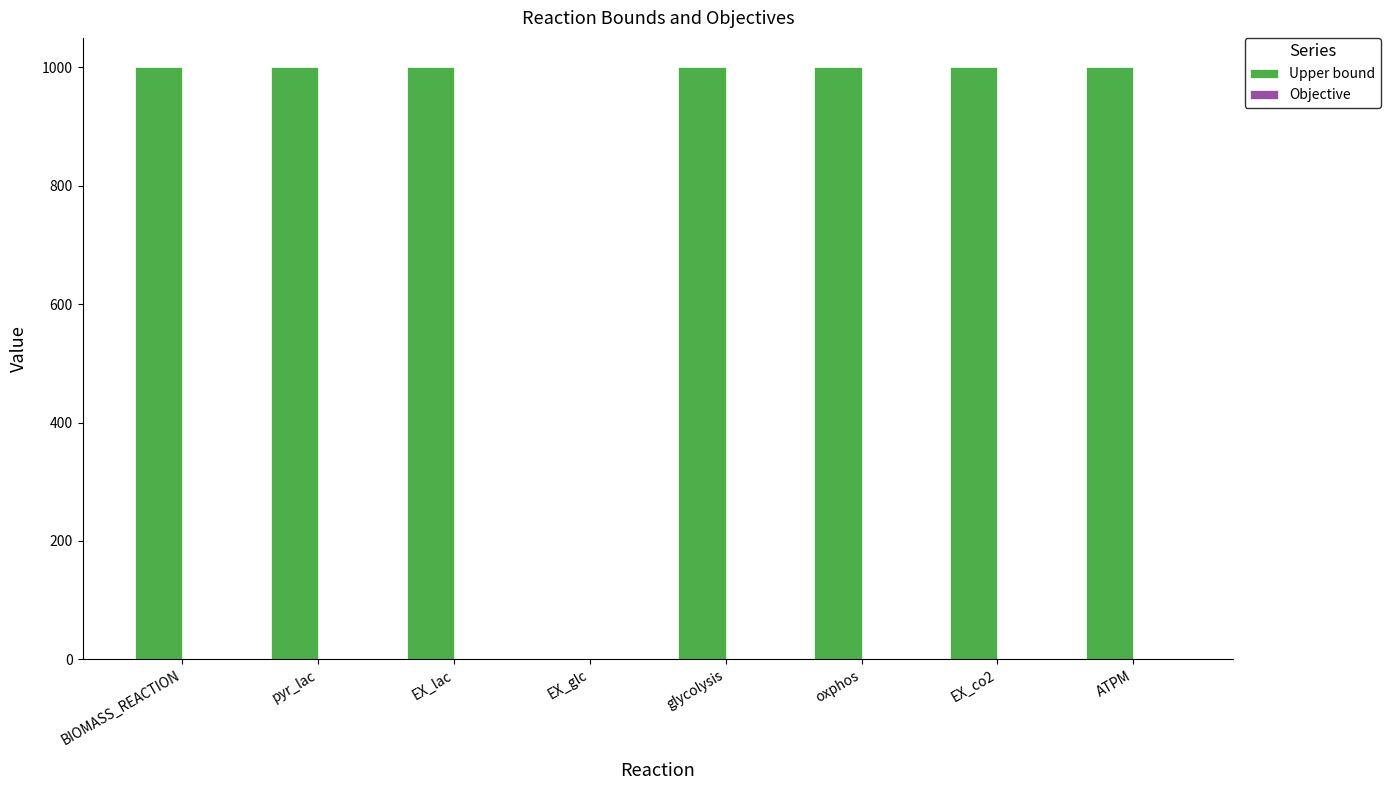

What is the maximum value for Upper bound?

1000